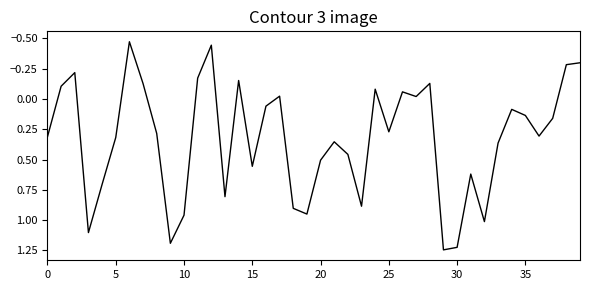

What is the difference between the maximum and minimum values?

1.7